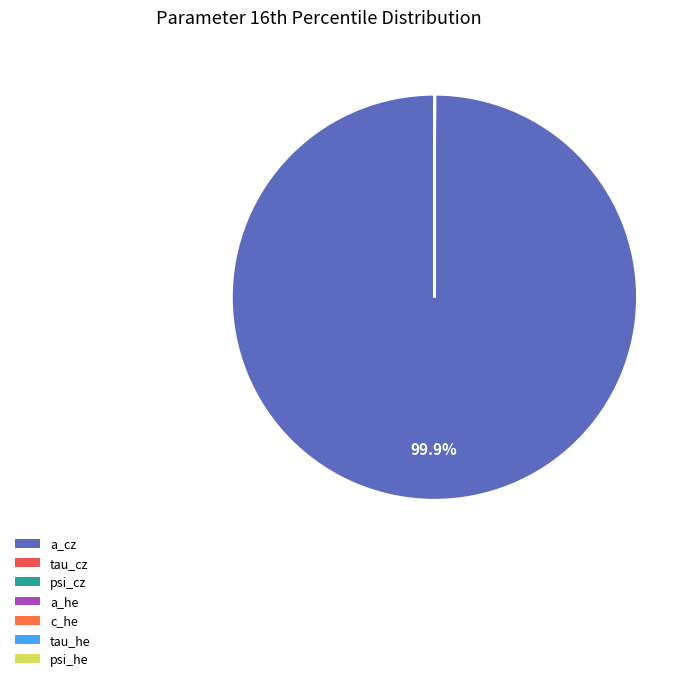

To the nearest percent, what is the combined percentage of a_cz and tau_he?

100%